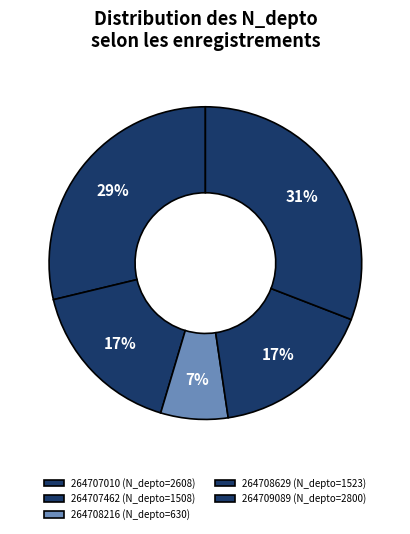

To the nearest percent, what is the difference between the 264708216 and 264709089 slice percentages?

24%